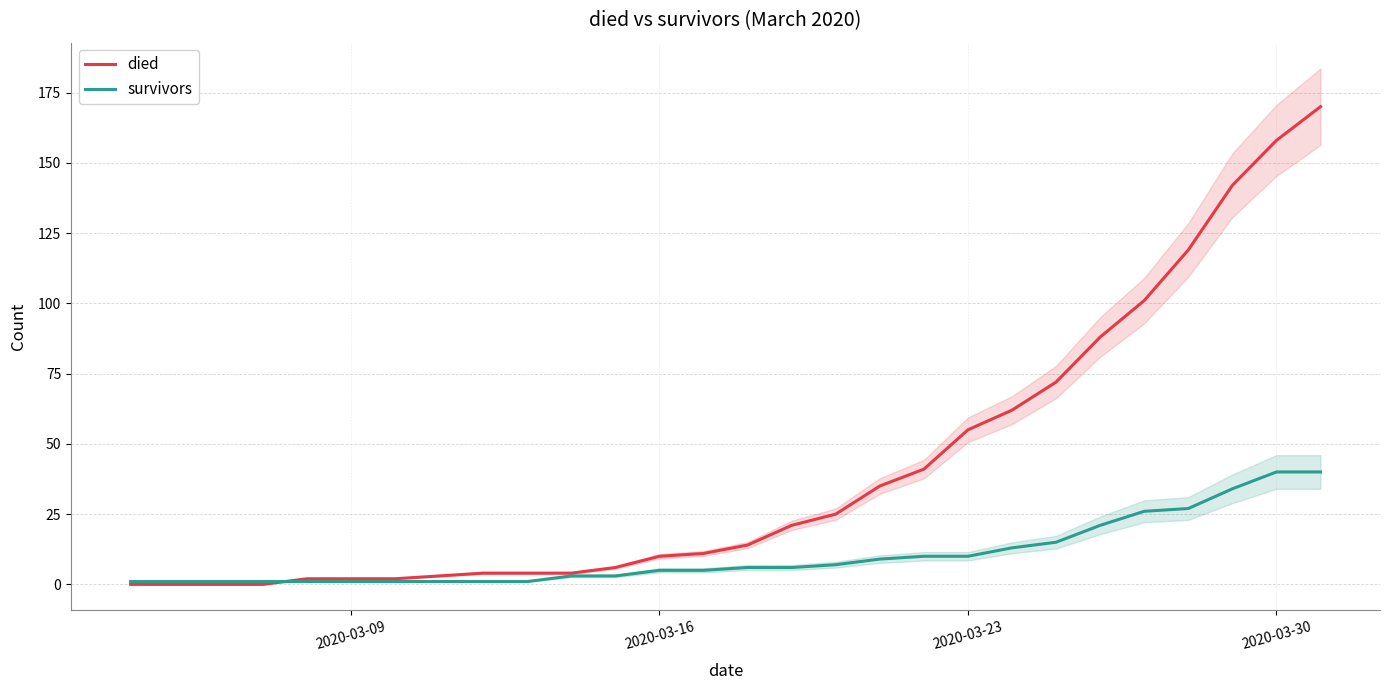

What value does the died series have at 2020-03-23, to the nearest 5?

55